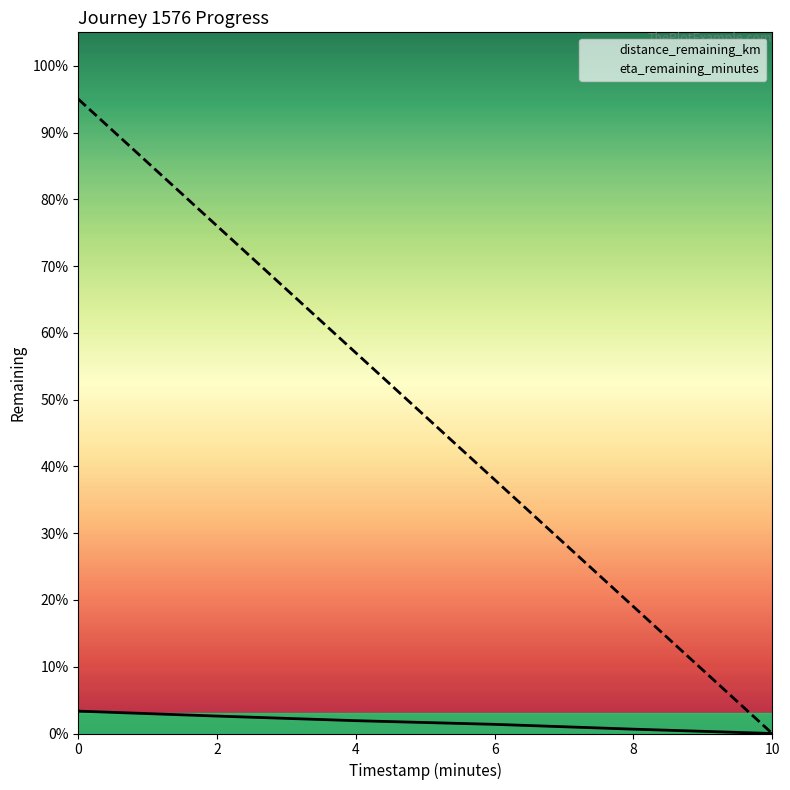

What is the difference between the distance_remaining_km values at 6 and 4?

0.1